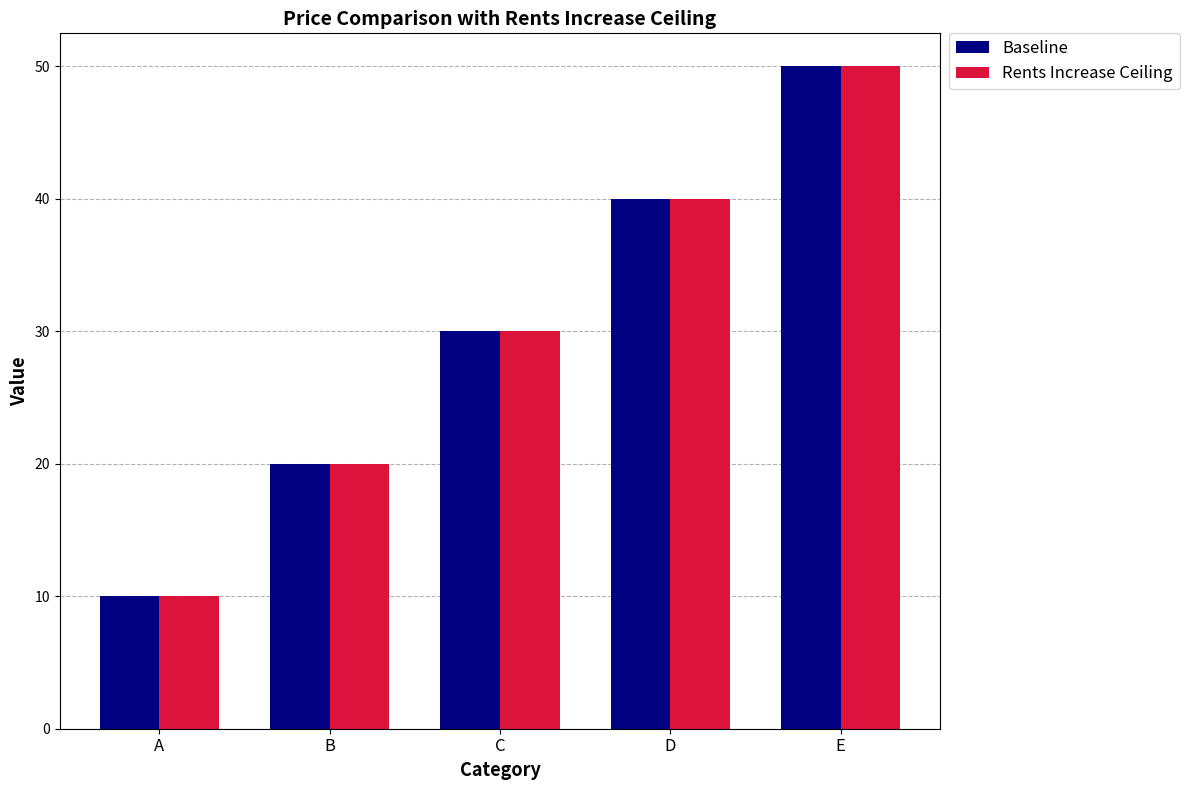

At how many categories does at least one series exceed 42?

1